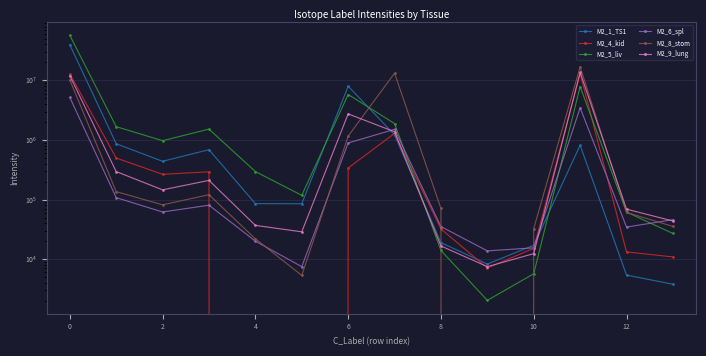

In M2_5_liv, how many points are lower than both neighbors (excluding endpoints)?

3